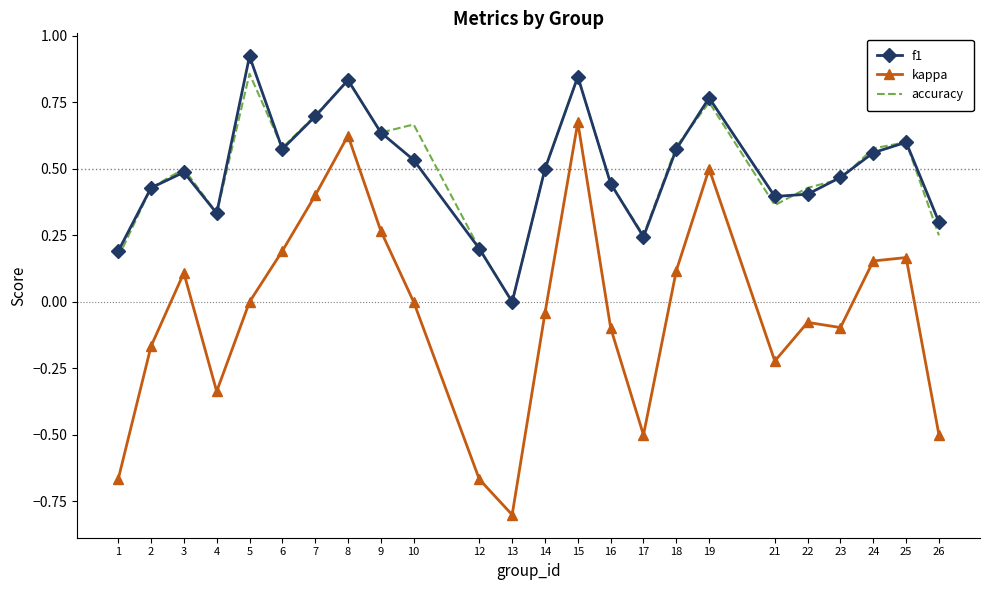

True or false: f1 has more than 1 interior local peaks.

True